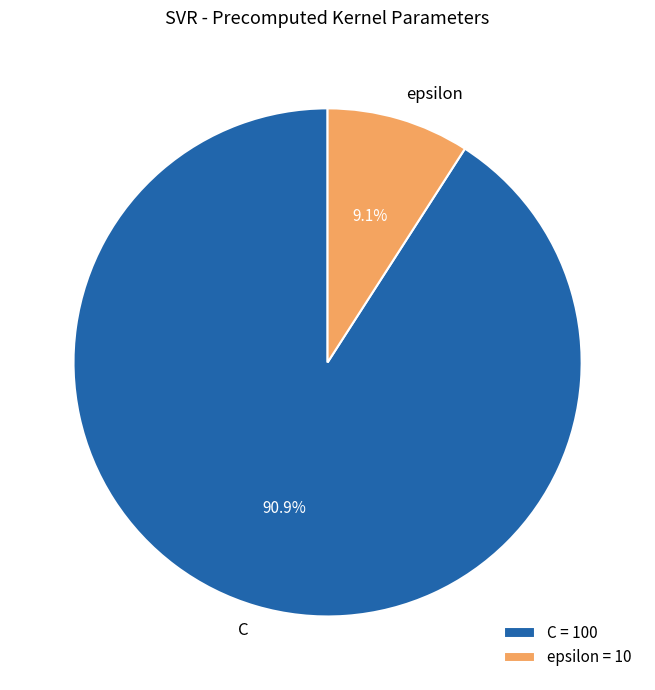

How much of the chart is everything except C?

9.1%